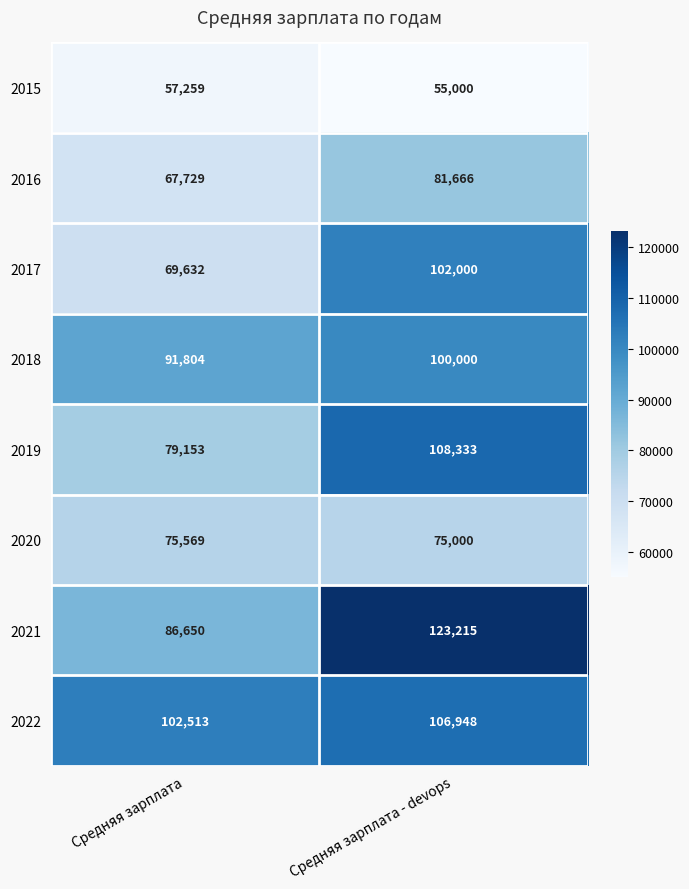

What is the highest value of the 2022 series?

106948